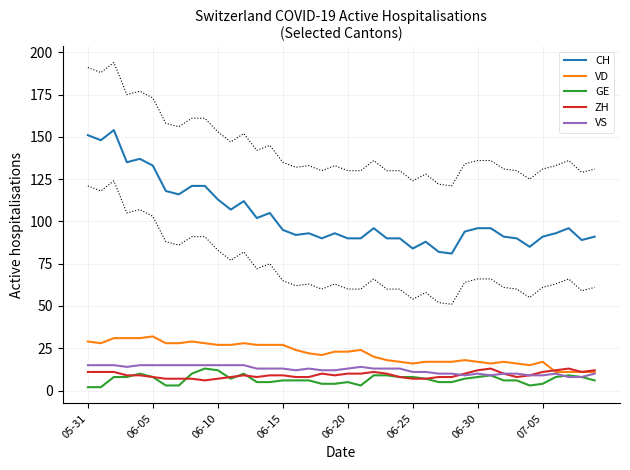

In VD, how many points are lower than both neighbors (excluding endpoints)?

5